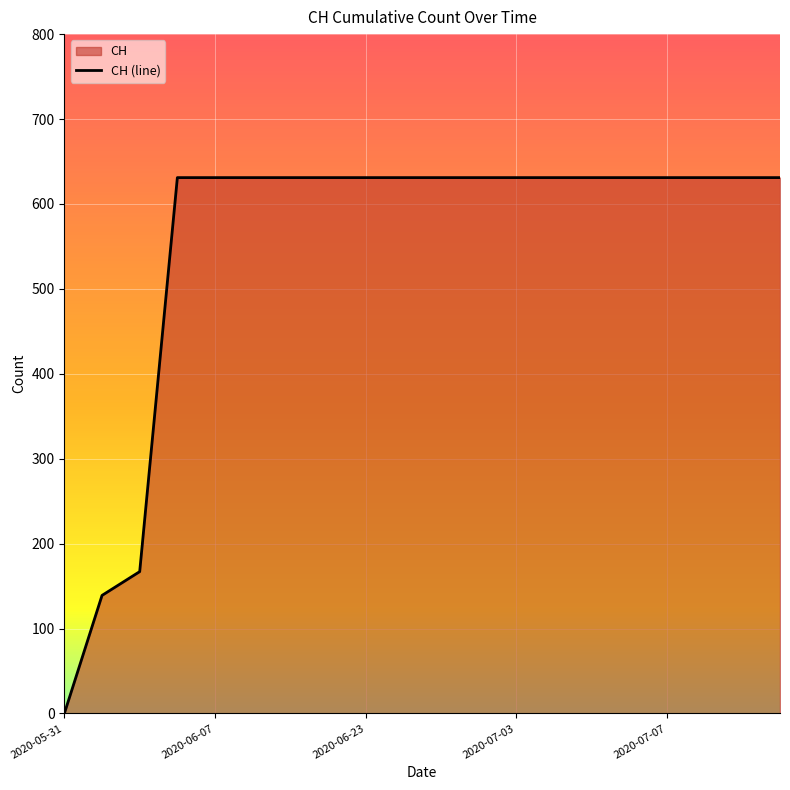

True or false: the data has more than 2 interior local peaks.

False